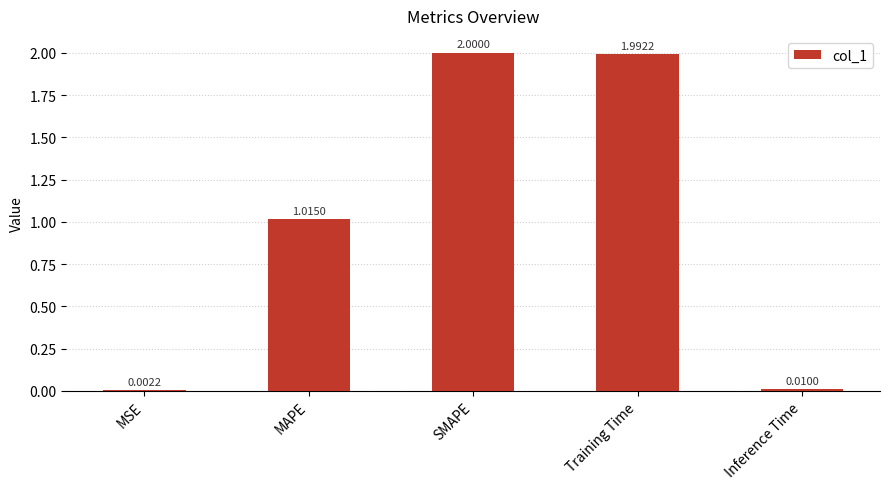

Where does the data first go above 1?

MAPE